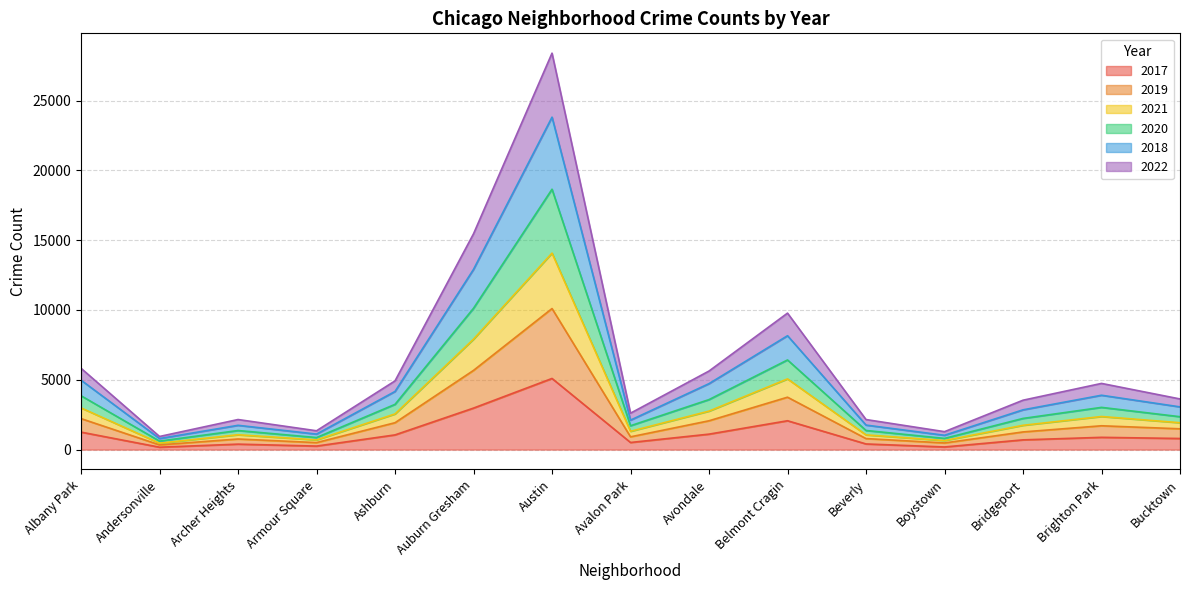

At which label does 2021 first exceed 2355?

Albany Park